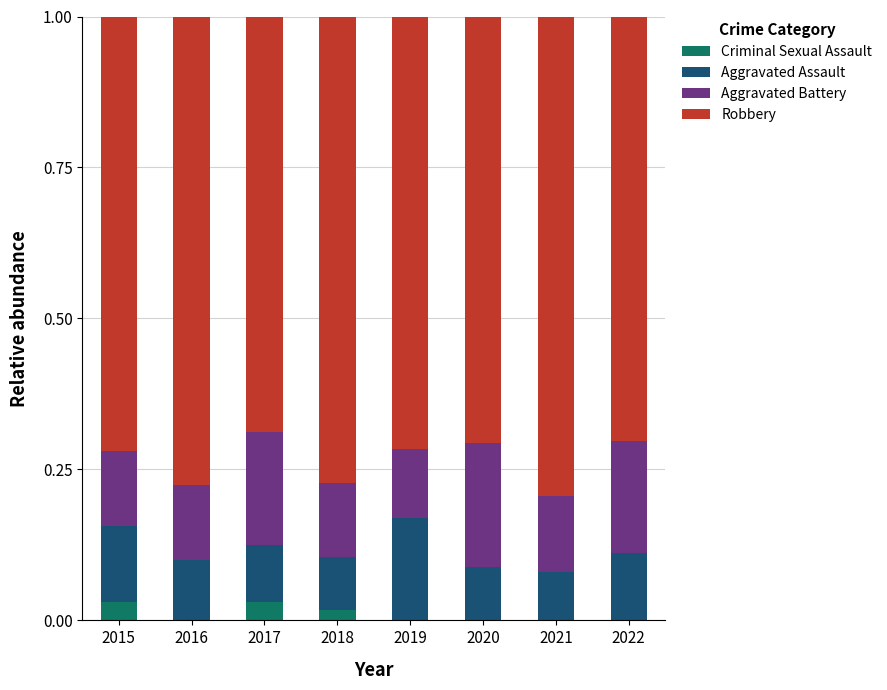

What is the total value across all series at 2015?

1.0